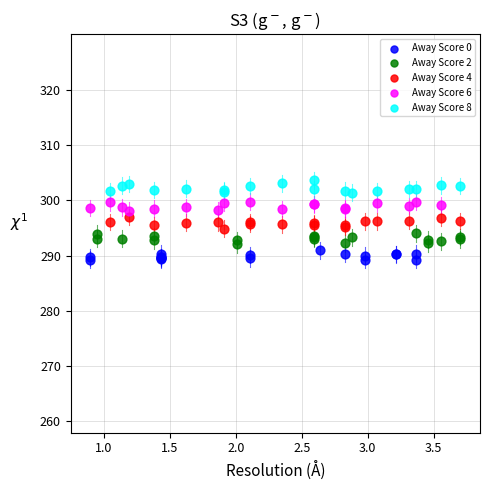

Which series contains the highest Y value?

Away Score 8